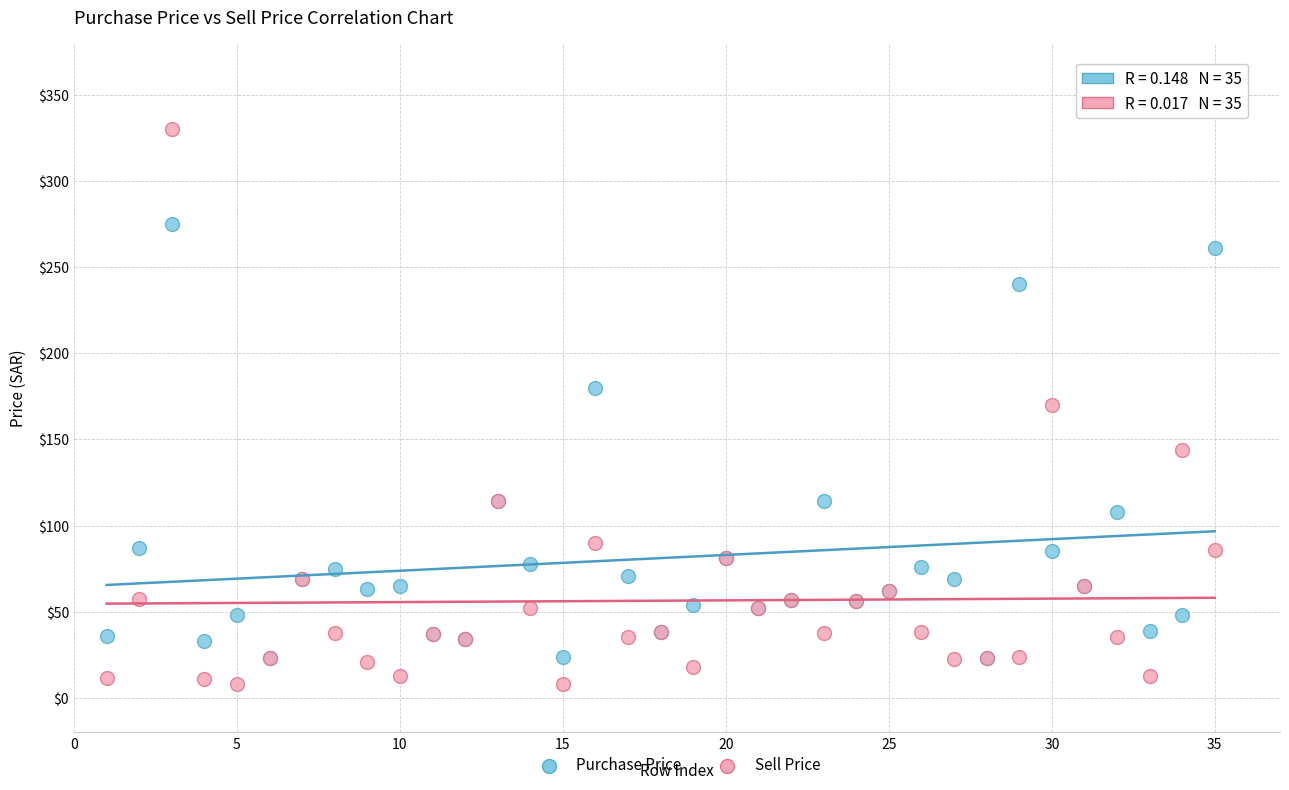

Which series contains the highest Y value?

Sell Price